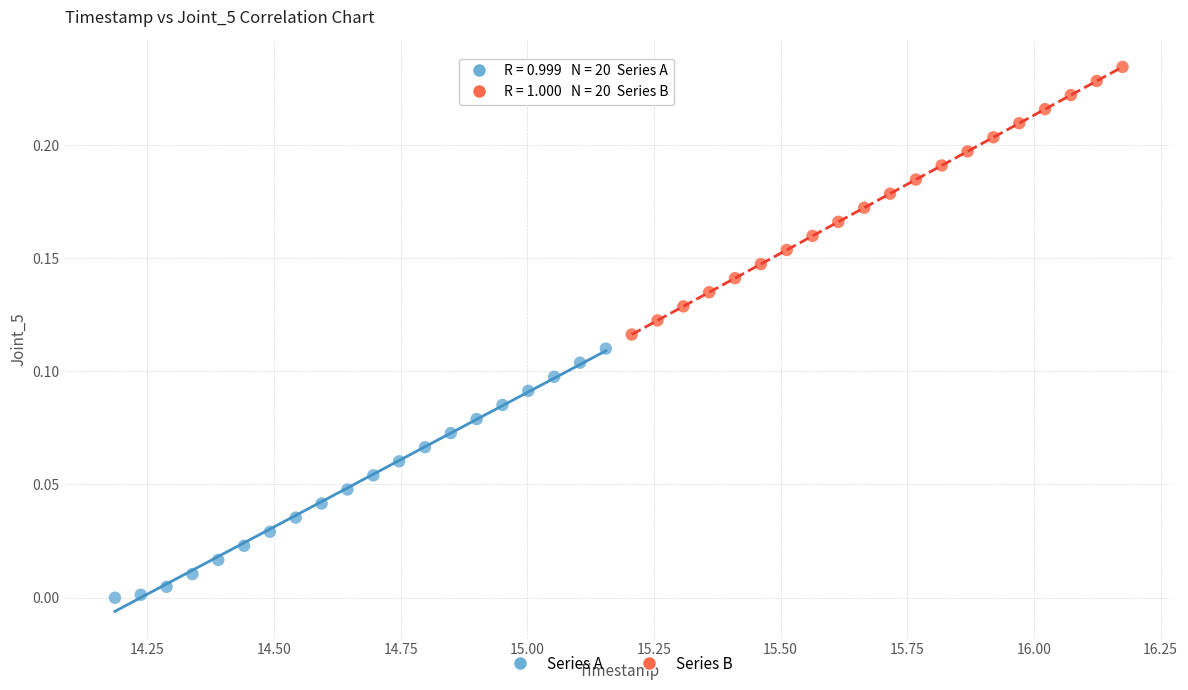

Which series reaches the minimum Y coordinate?

Series A